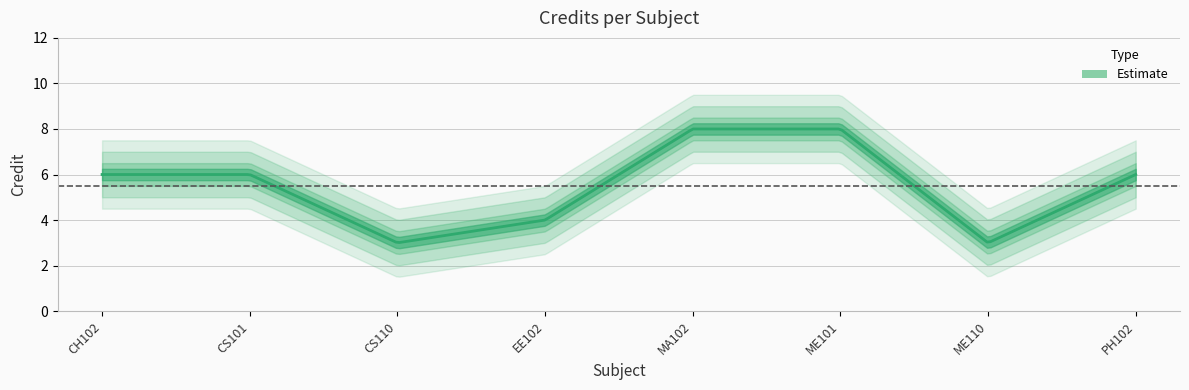

How many lines are shown in the chart?

1